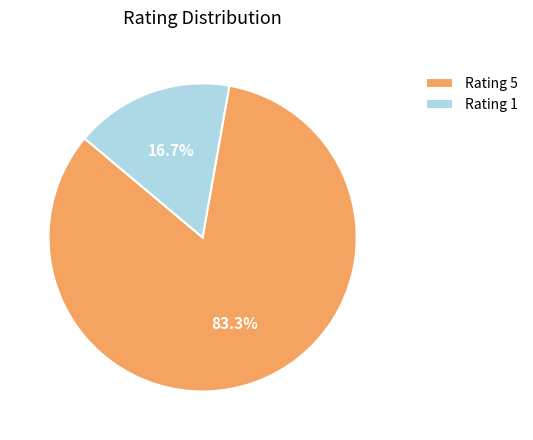

What is the smallest slice in the pie chart?

Rating 1